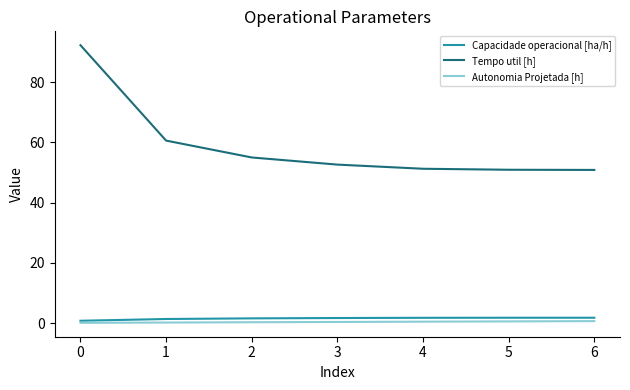

True or false: Tempo util [h] has a value of 77.1 at 3.

False